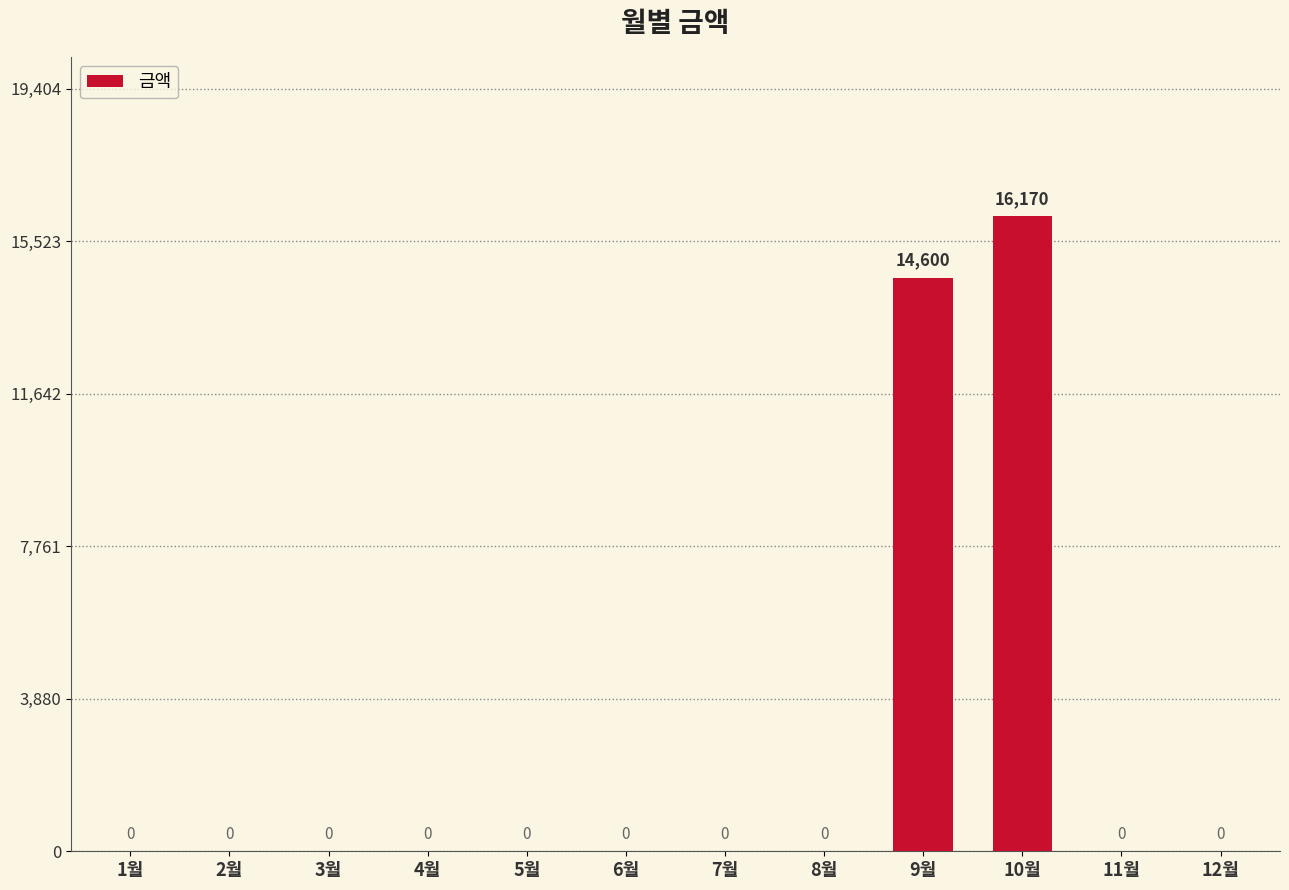

Where is the data nearest to the value 8085?

9월